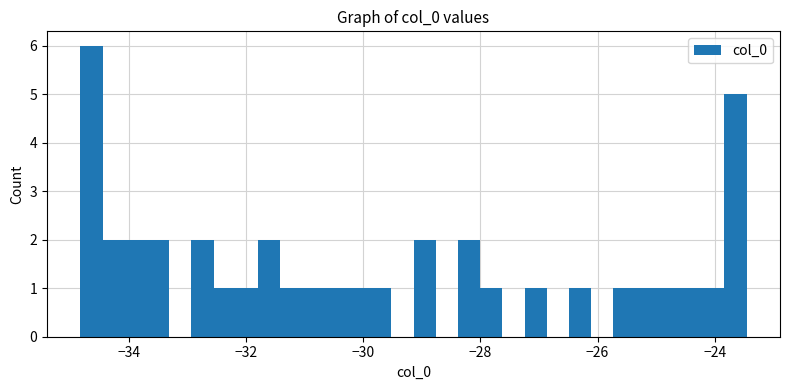

Read against the x-axis, roughly where is the centre of the tallest bar?

-34.6